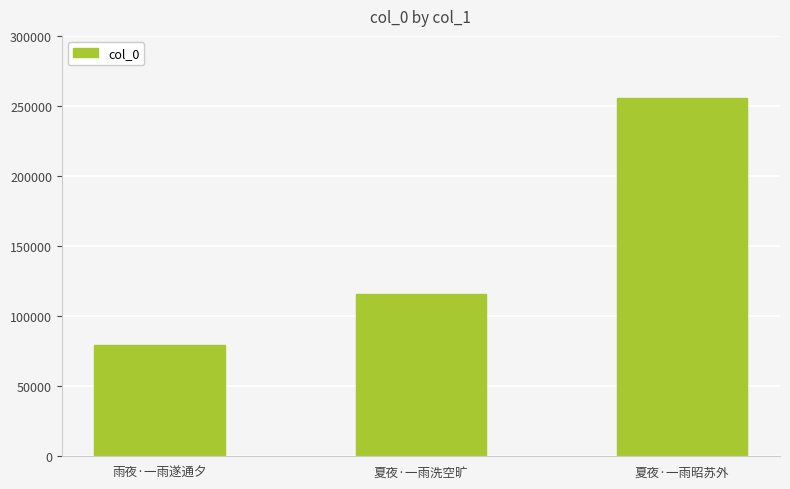

List the labels in order of value, smallest first.

雨夜·一雨遂通夕, 夏夜·一雨洗空旷, 夏夜·一雨昭苏外